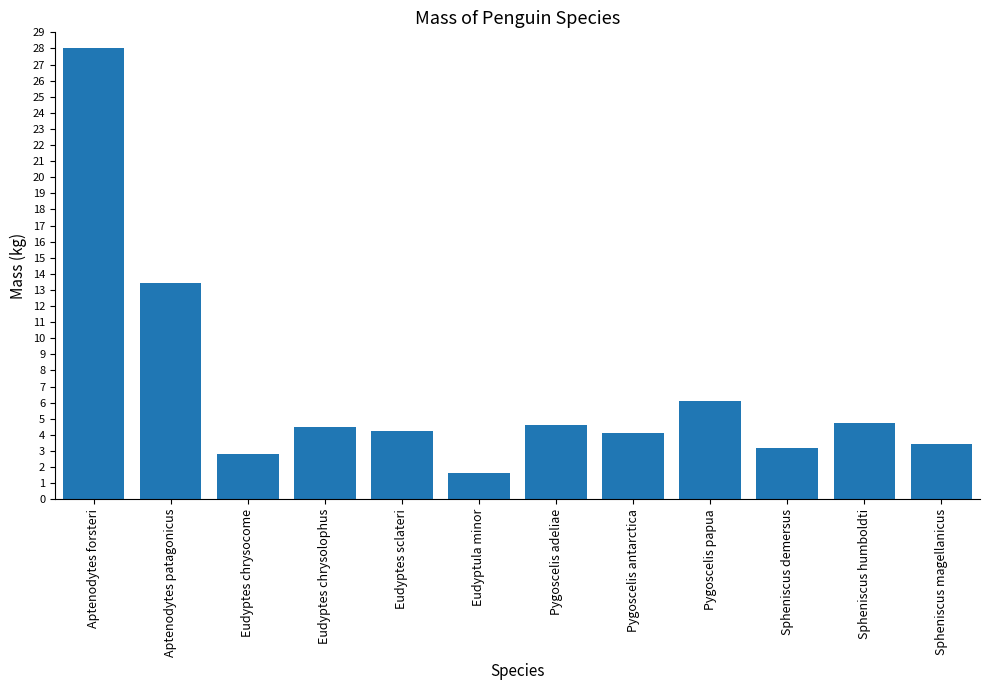

The value at Pygoscelis papua is 6.1. True or false?

True